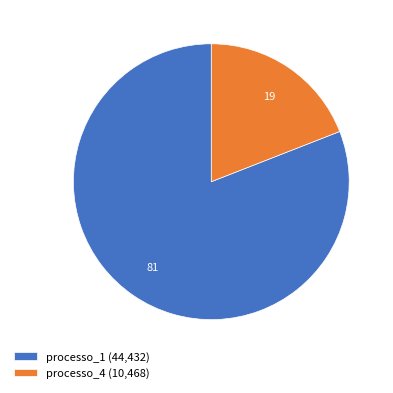

Is there any slice that represents more than half of the pie?

Yes